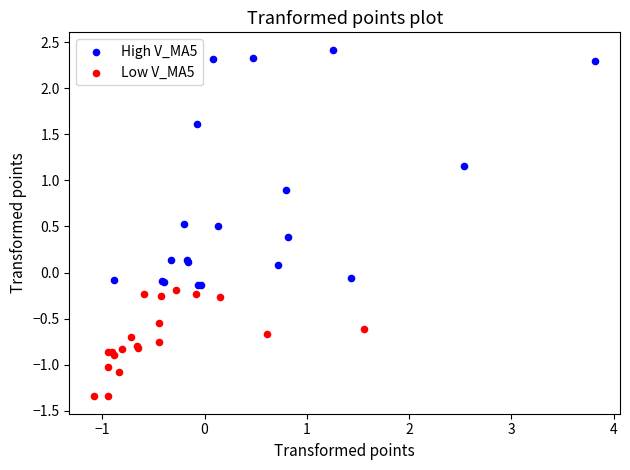

Which series contains the highest Y value?

High V_MA5